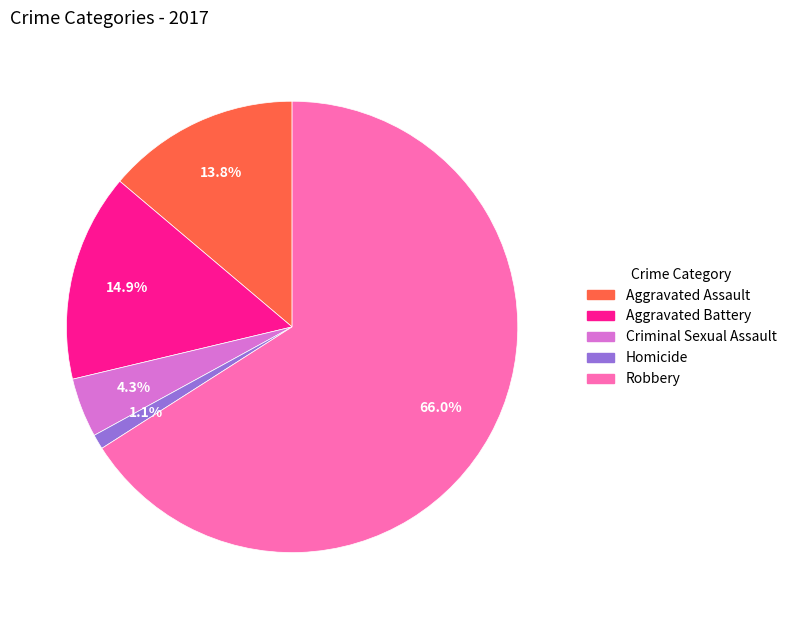

Is the sum of Homicide and Aggravated Assault greater than half?

No